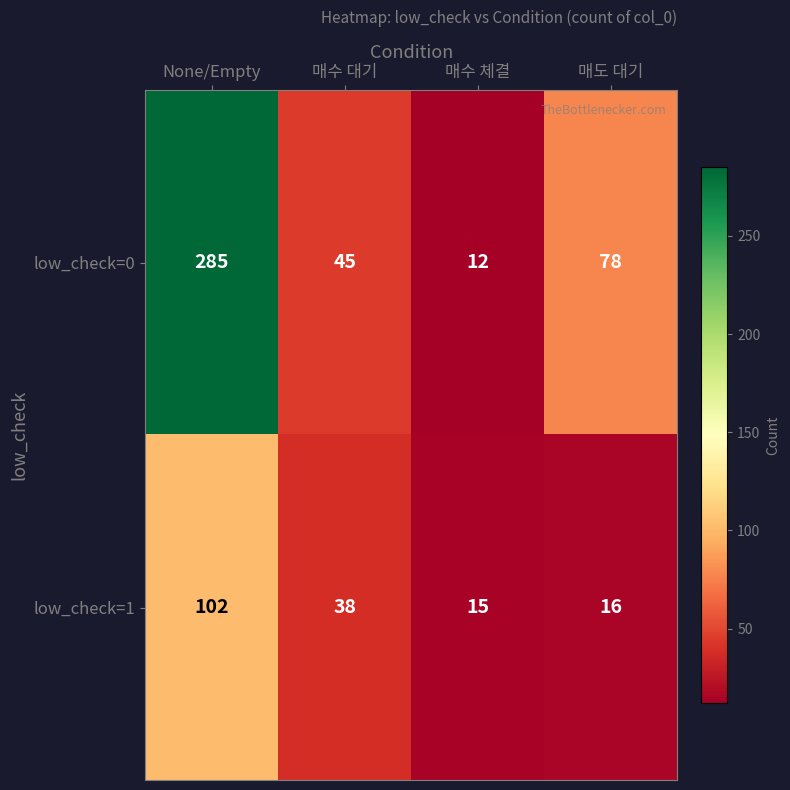

The value of low_check=0 at None/Empty is 166. True or false?

False